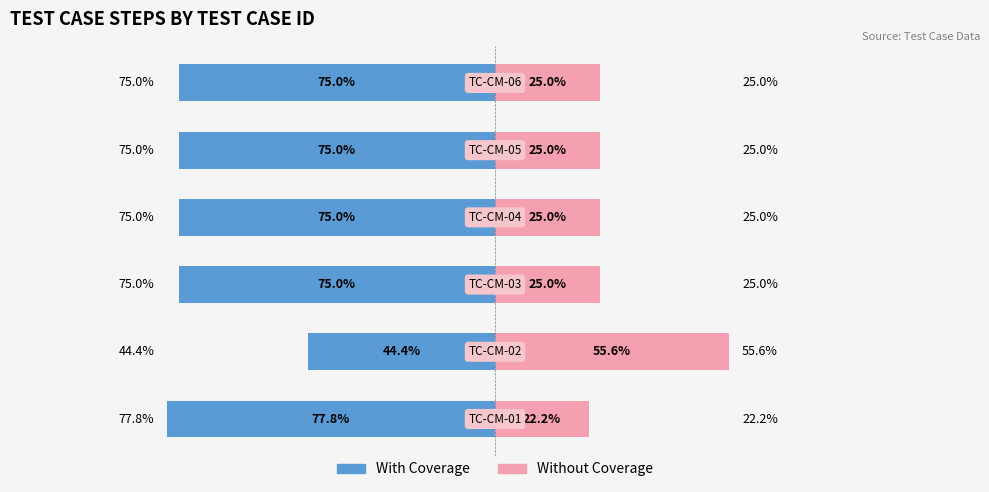

How many bars are there in total?

12